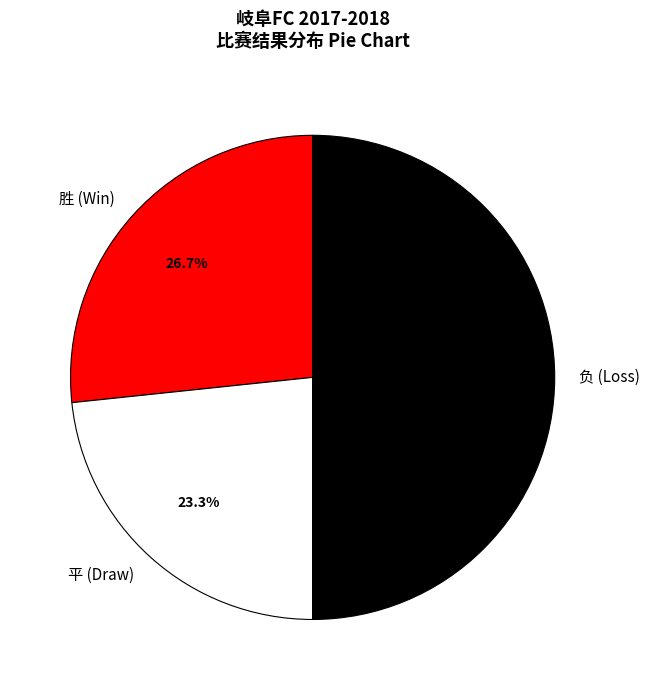

Which has a higher value, 平 (Draw) or 负 (Loss)?

负 (Loss)